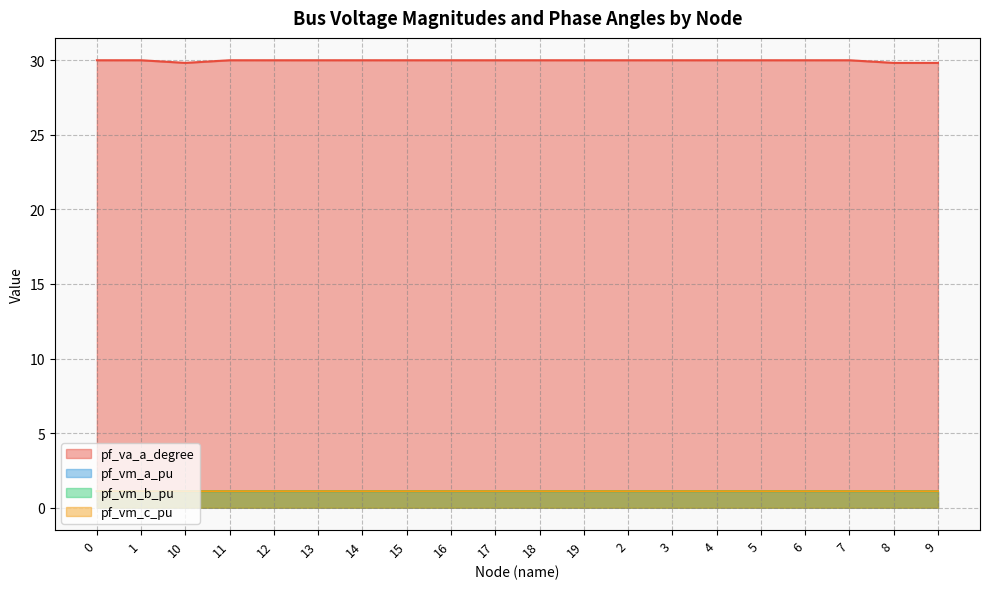

List the labels in order of pf_vm_c_pu value, smallest first.

8, 10, 9, 7, 6, 2, 1, 11, 3, 12, 13, 15, 16, 17, 5, 0, 14, 18, 19, 4